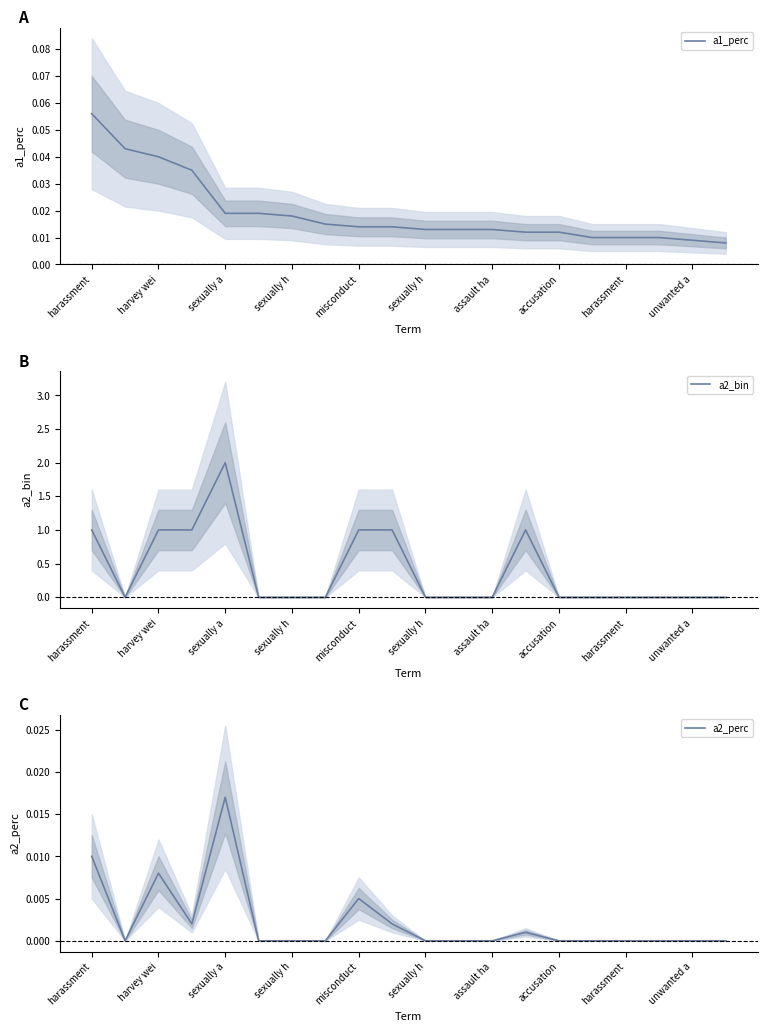

What is the value of the a2_bin point at the 5th from the left?

2.0